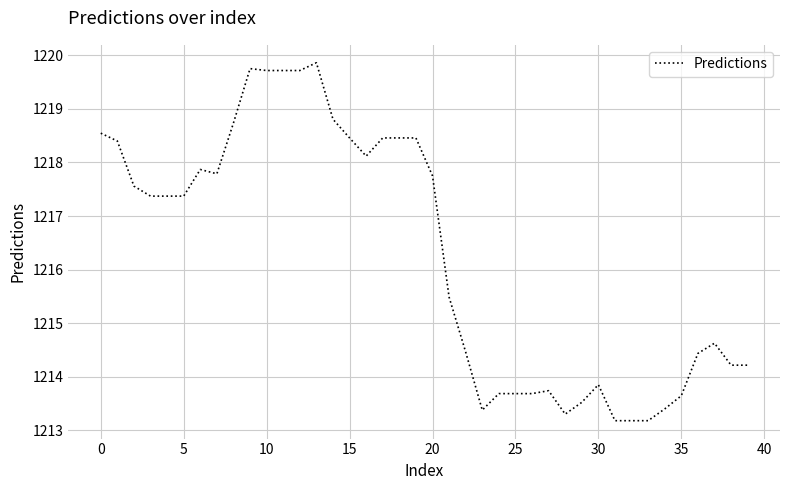

What is the greatest value displayed?

1219.9